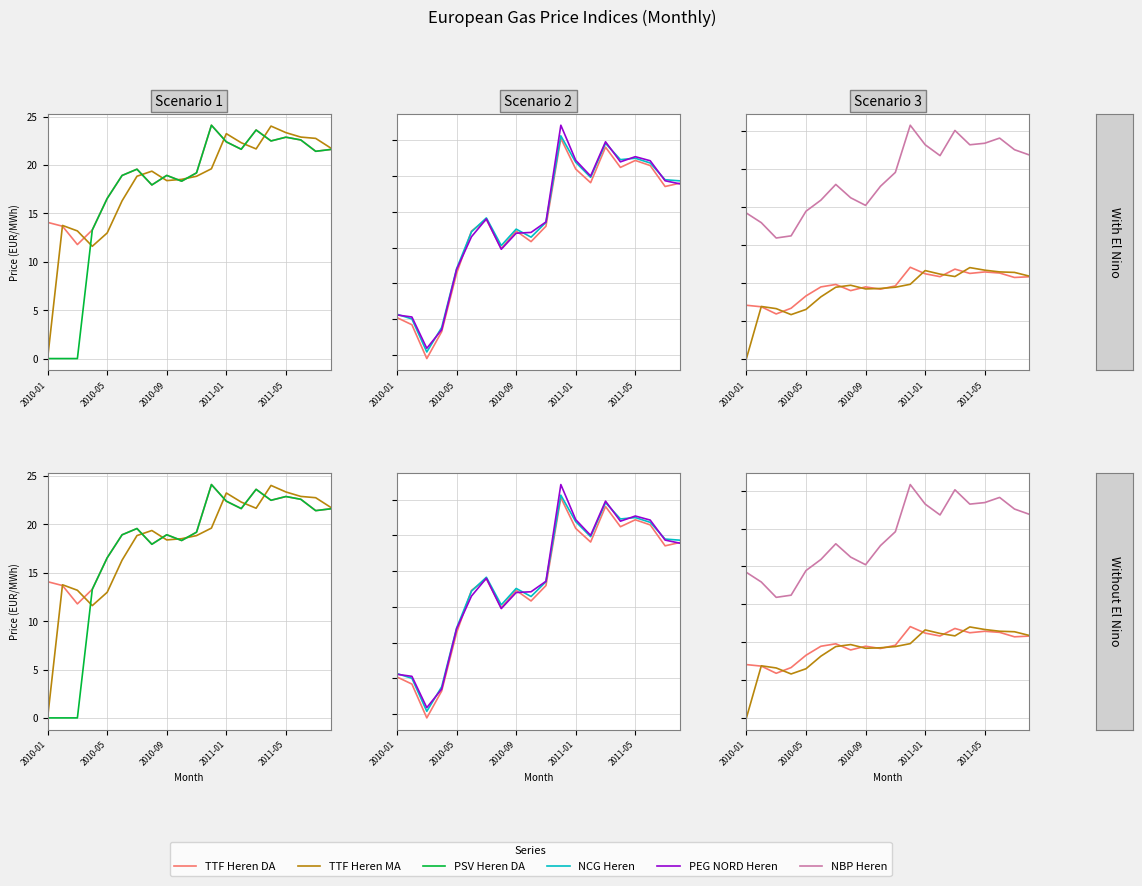

How many data points in NBP Heren are less than 49?

10